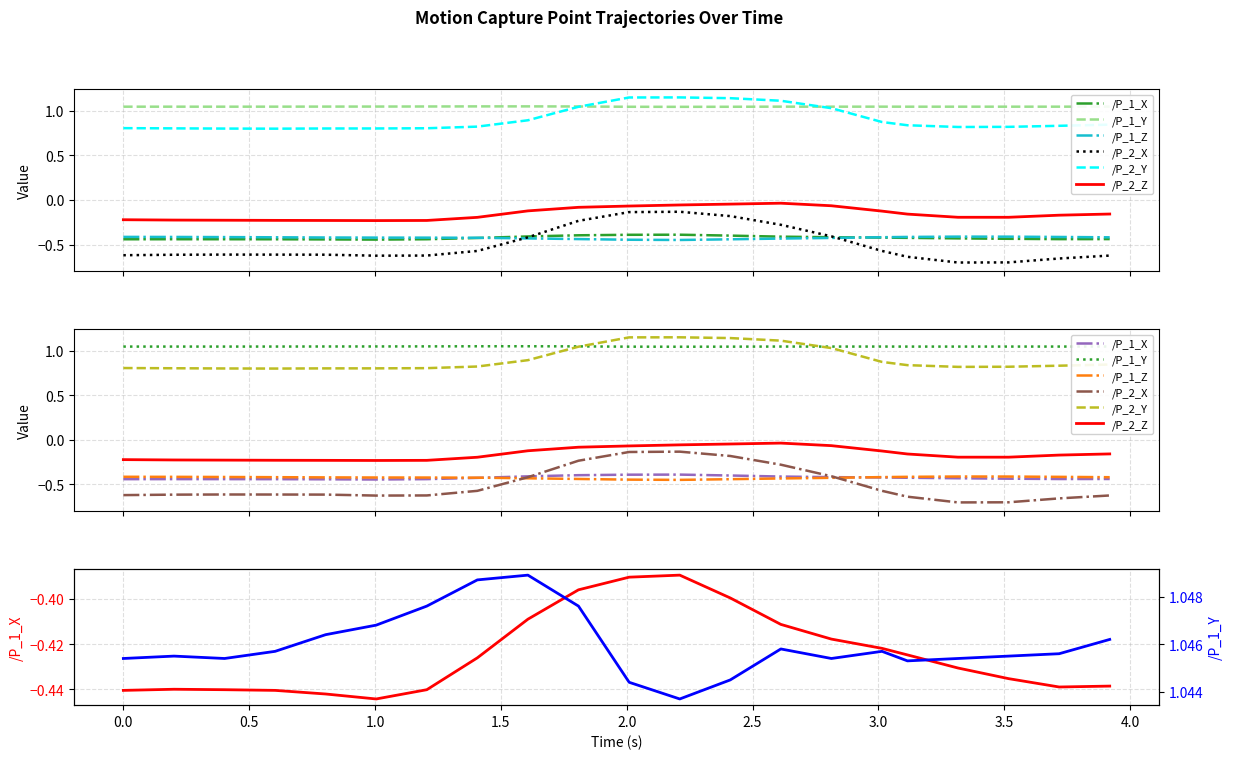

Which series has the widest spread of values?

/P_2_X